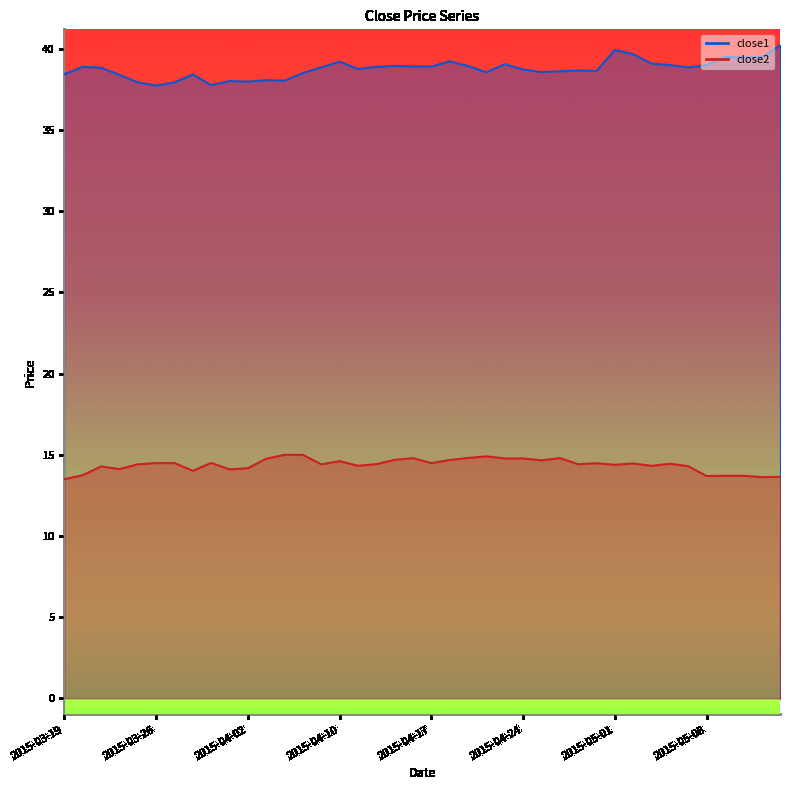

The value of close1 at 2015-04-24 is 50.5. True or false?

False